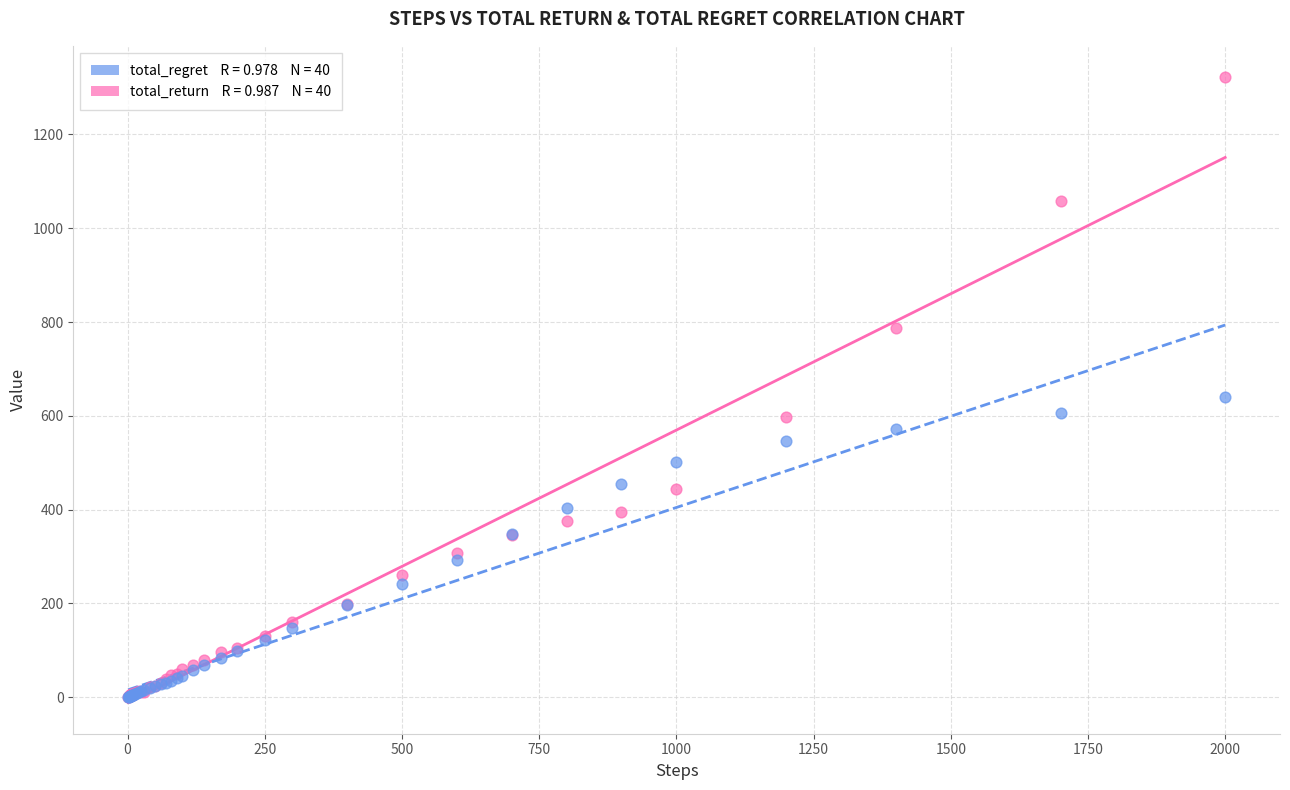

Across all series, what Y value is closest to 661?

640.0